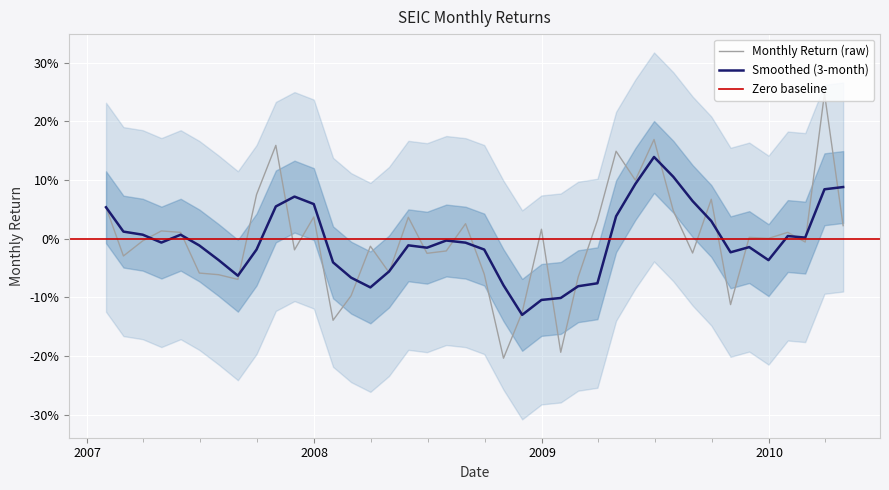

What is the sum of all values?

-0.1